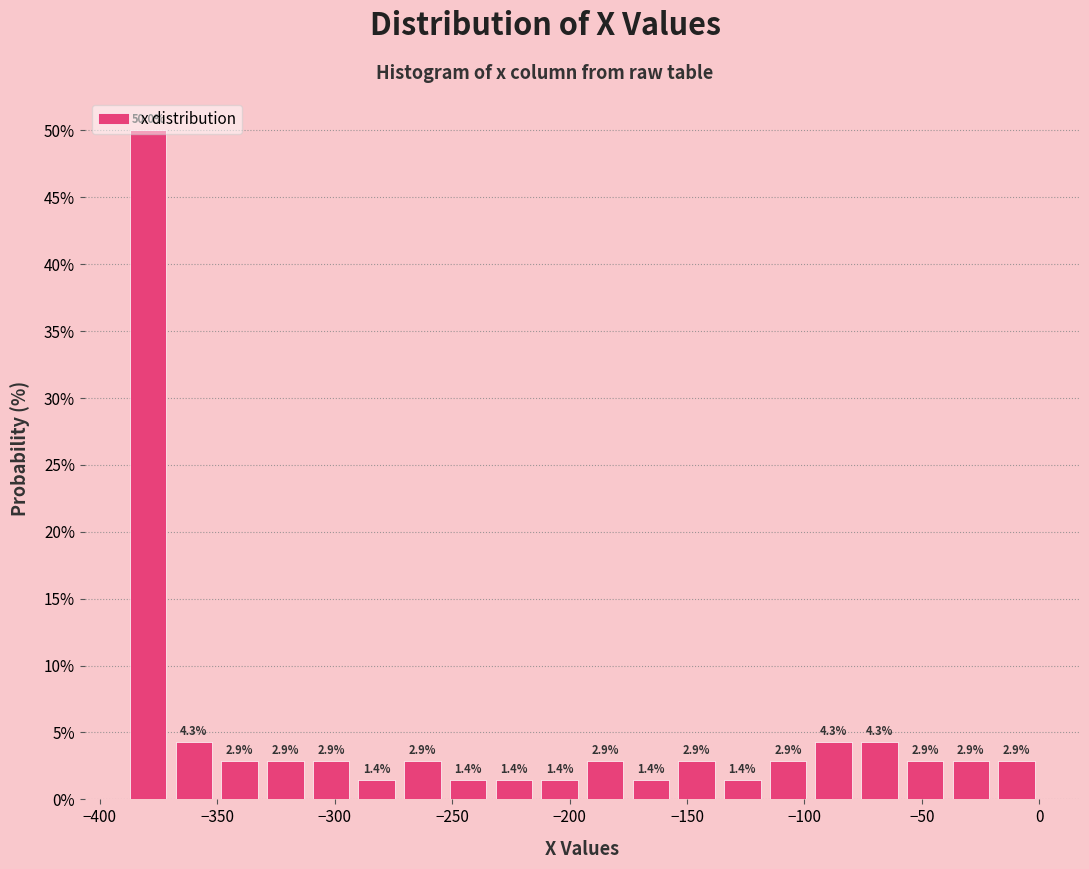

Around what value on the x-axis is the tallest bar? Give the approximate position of its centre, as read against the axis.

-380